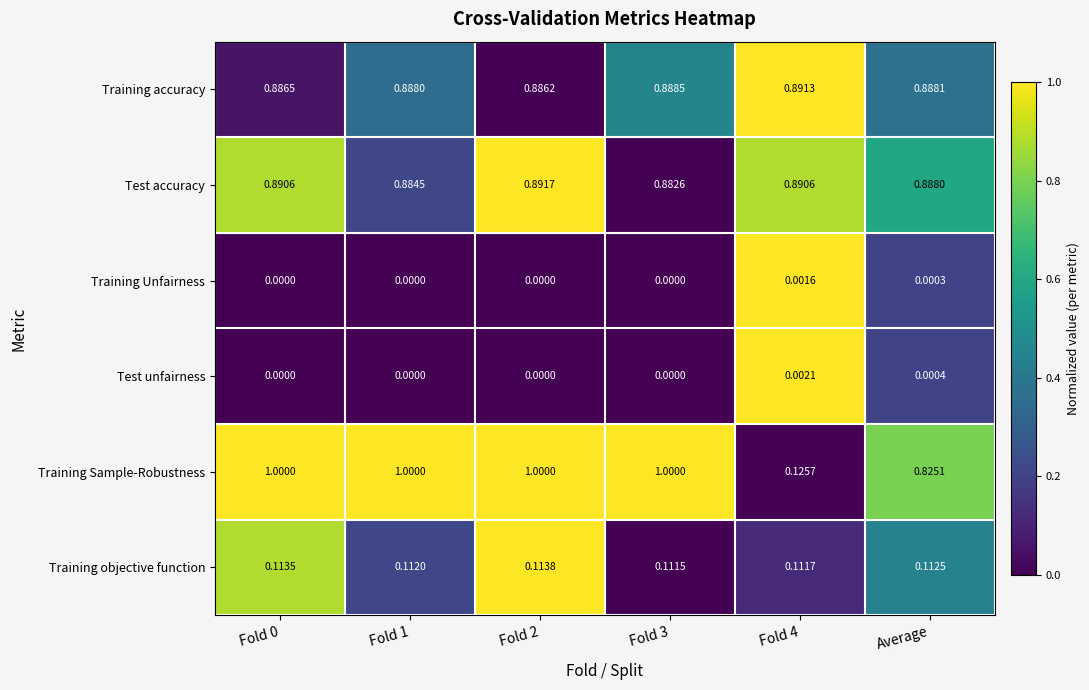

Between Fold 1 and Average, which series saw the biggest shift?

Training Sample-Robustness